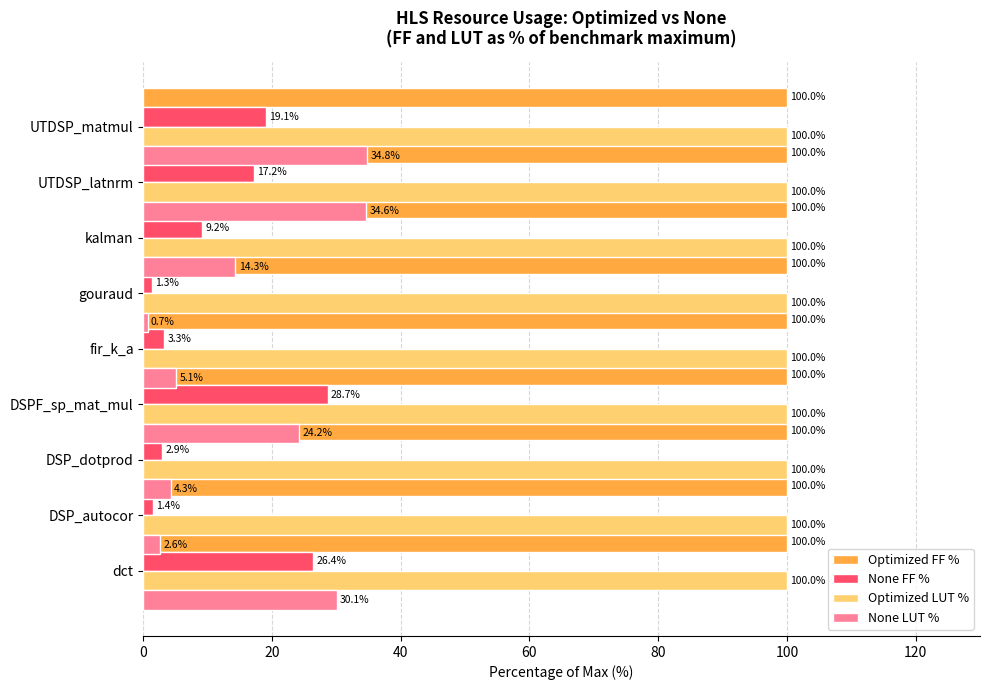

Which series has the widest spread of values?

None LUT %